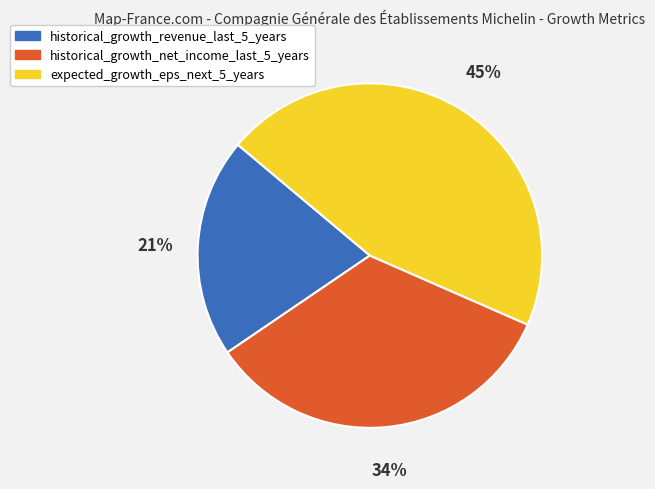

Which slice is the largest?

expected_growth_eps_next_5_years